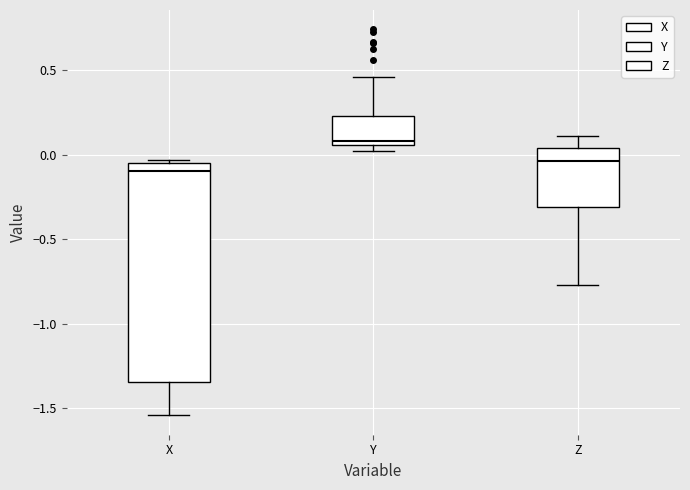

Reading left to right, transcribe this box plot: for each box, give where its median line is, the range the box spans, and where its two whiskers end, as read against the y-axis. The values are not printed on the chart, so give them approximately, as read against the axis.

X: median -0.10, box -1.35 to -0.05, whiskers -1.55 to -0.05 (just above the box's upper edge)
Y: median 0.10, box 0.05 to 0.25, whiskers 0.05 (just below the box's lower edge) to 0.45
Z: median -0.05, box -0.30 to 0.05, whiskers -0.75 to 0.10